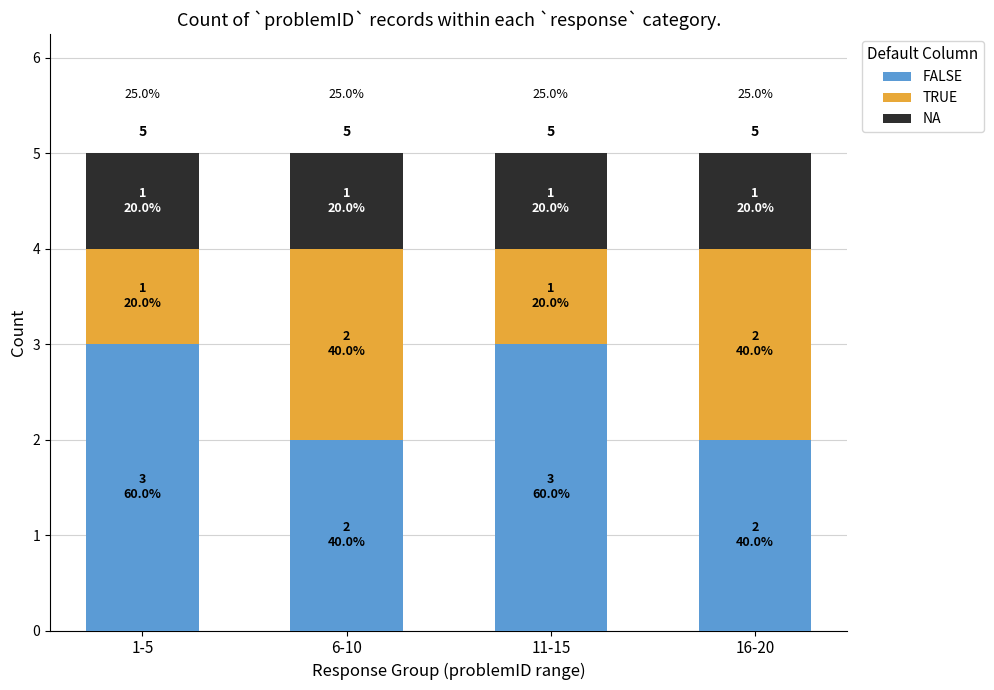

Are the bars grouped side by side (vs. stacked)?

No